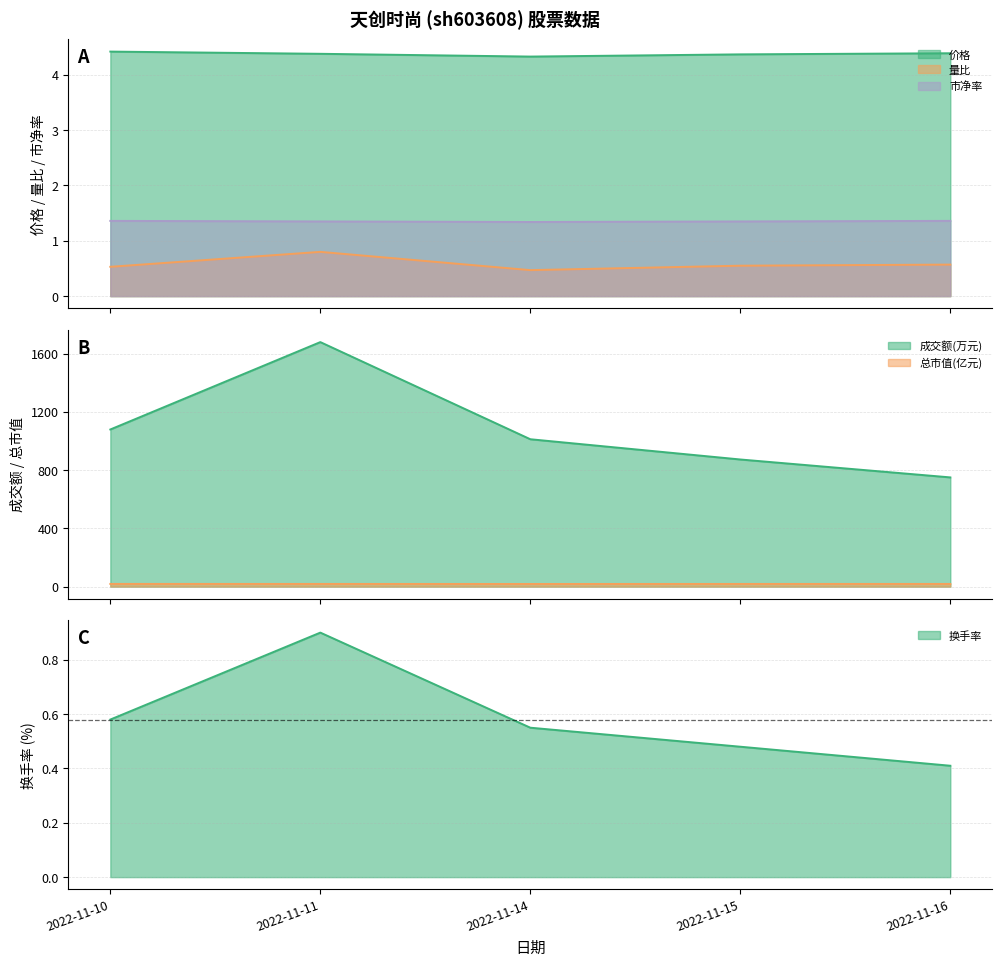

At how many categories does at least one series exceed 2?

5